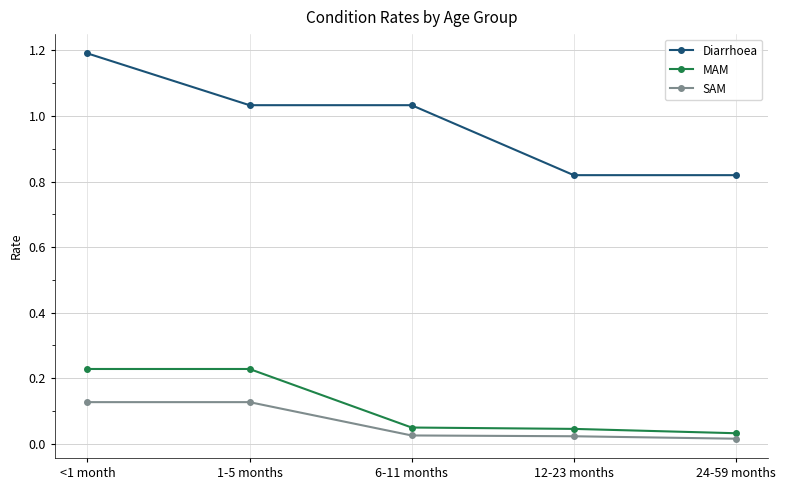

What position from the left is 12-23 months?

4